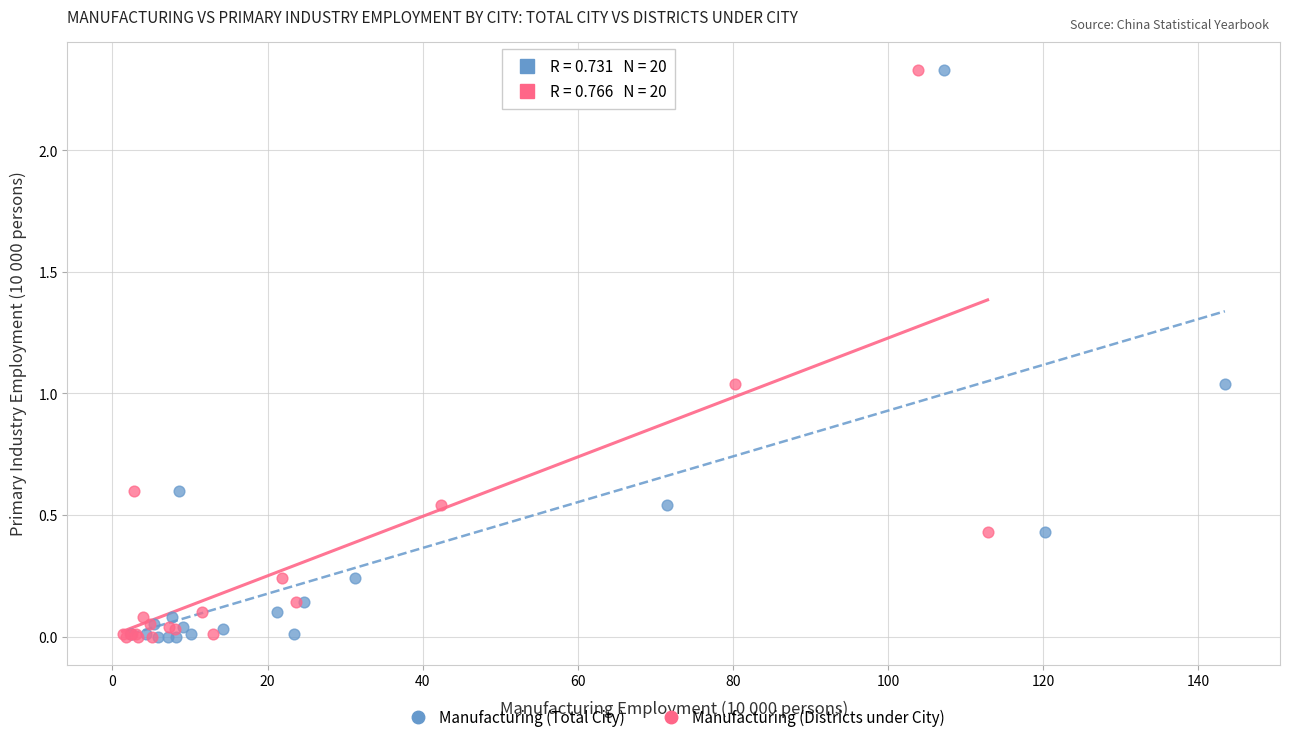

What are all the series names shown in the legend?

Manufacturing (Total City), Manufacturing (Districts under City)